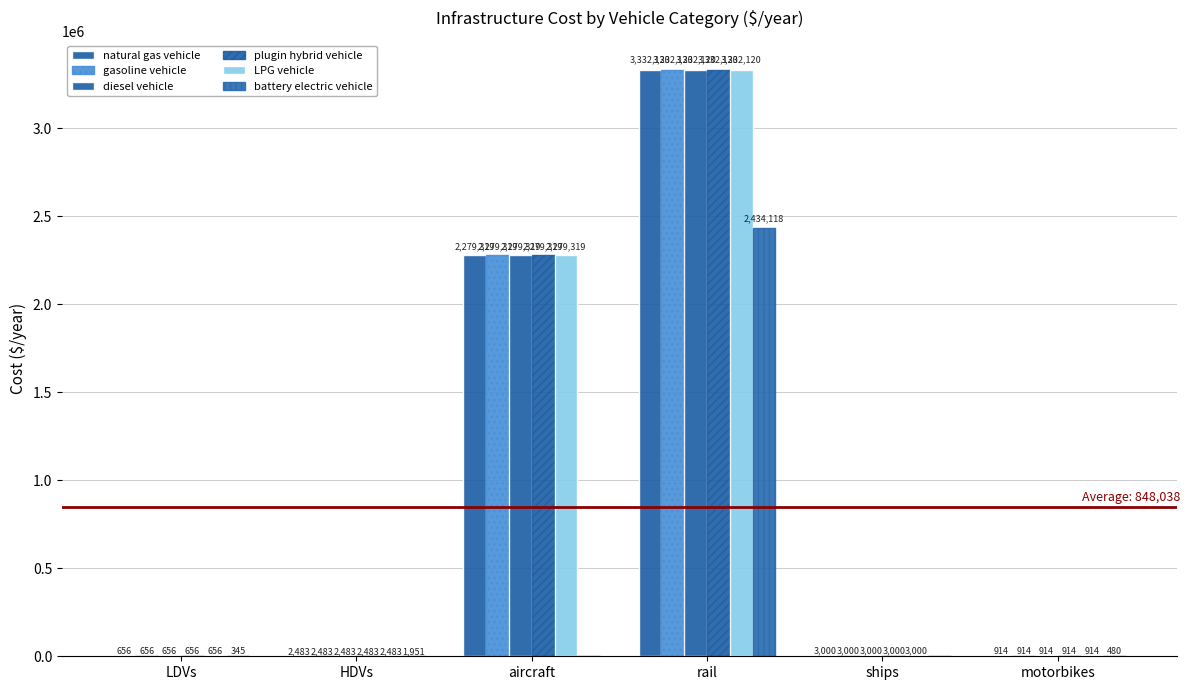

Does the chart contain any negative values?

No